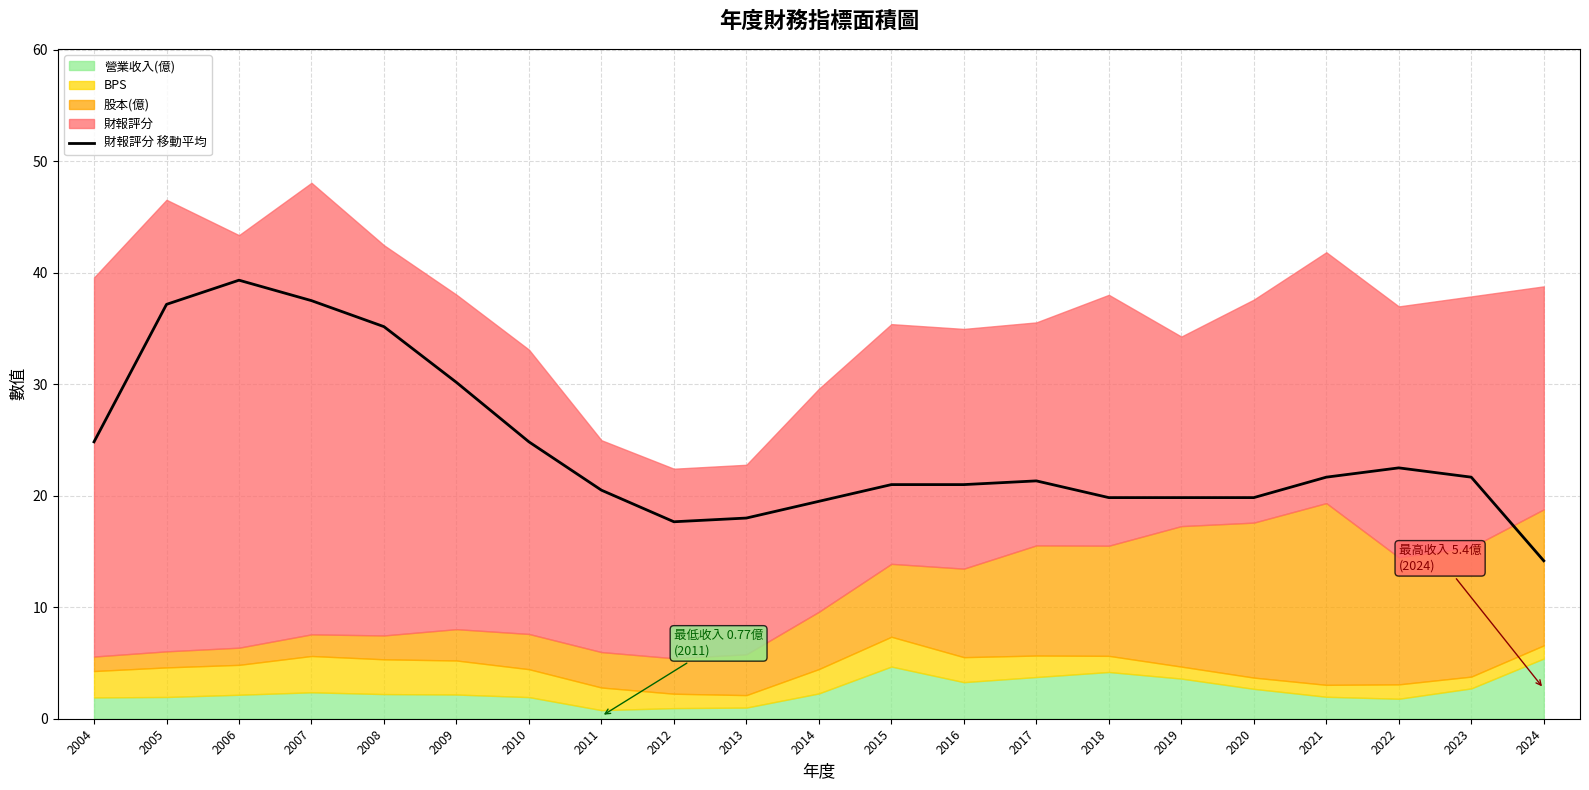

What is the sum of all values?

507.5